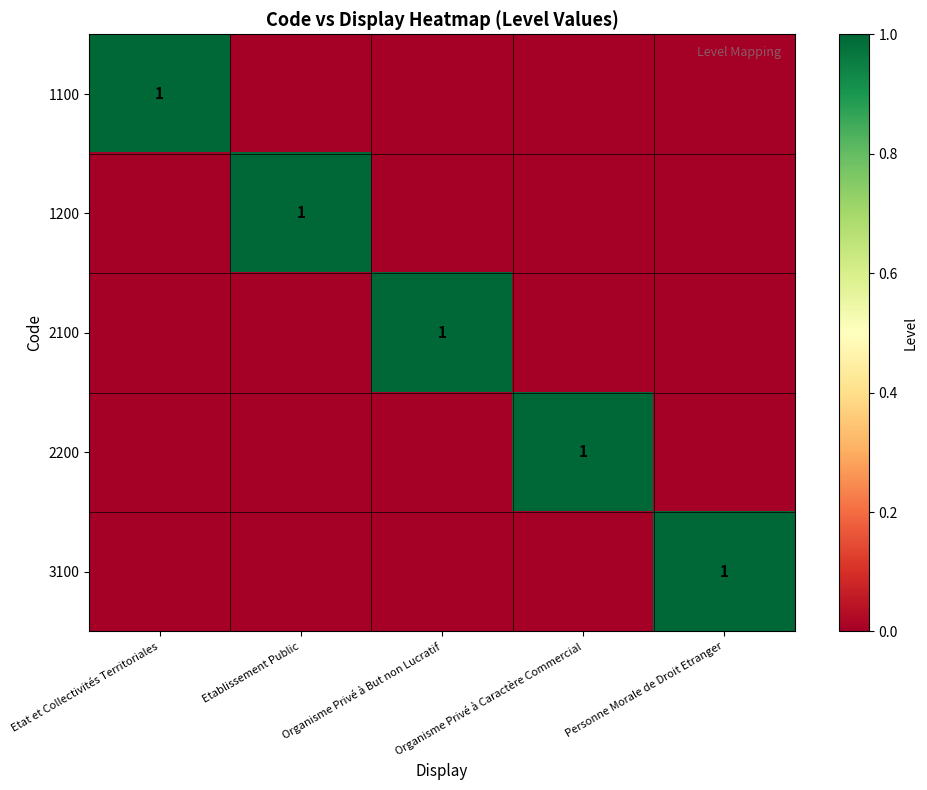

What is the total value across all series at Organisme Privé à But non Lucratif?

1